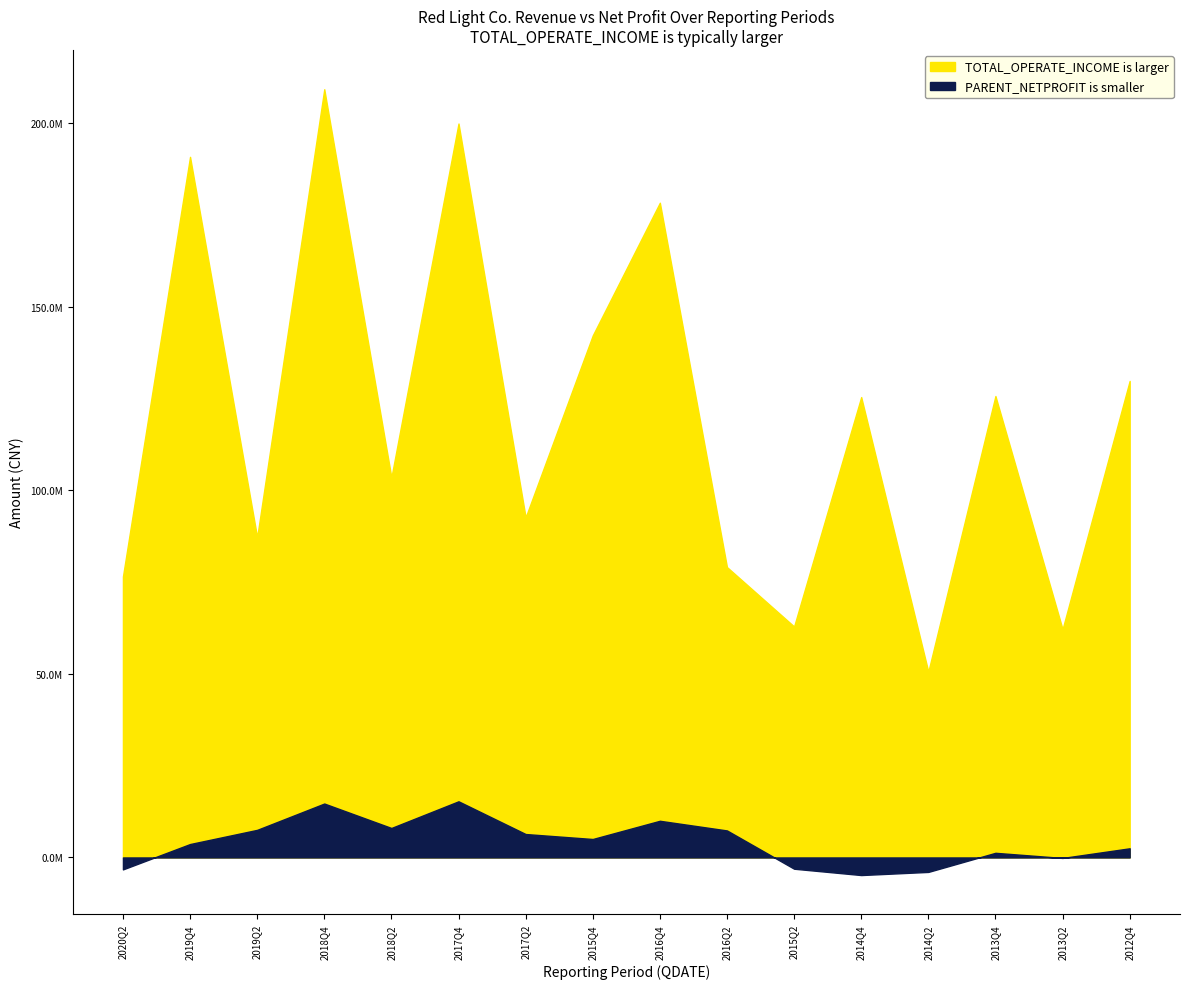

What is the sum of all PARENT_NETPROFIT values?

66531245.7